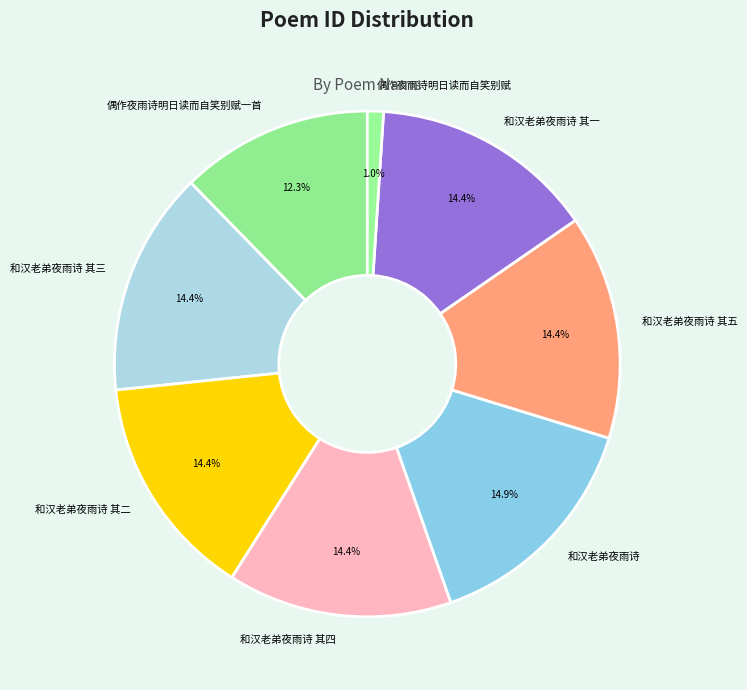

Is 和汉老弟夜雨诗 其一 the majority of the pie?

No